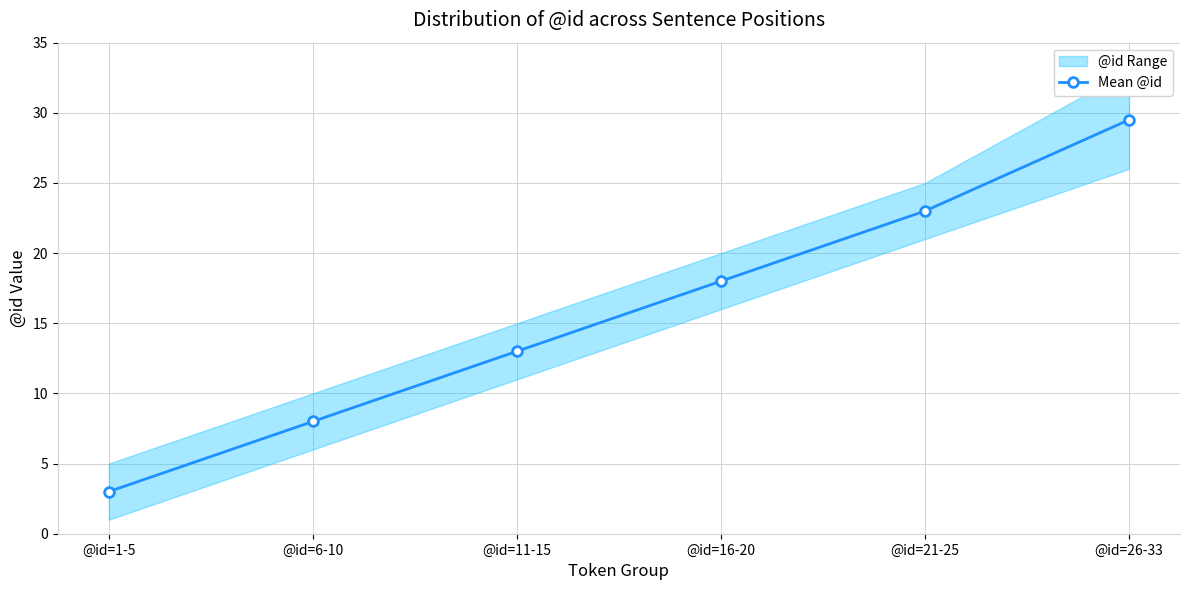

Reading left to right, what are all the values shown in this chart?

@id=1-5=3.0	@id=6-10=8.0	@id=11-15=13.0	@id=16-20=18.0	@id=21-25=23.0	@id=26-33=29.5